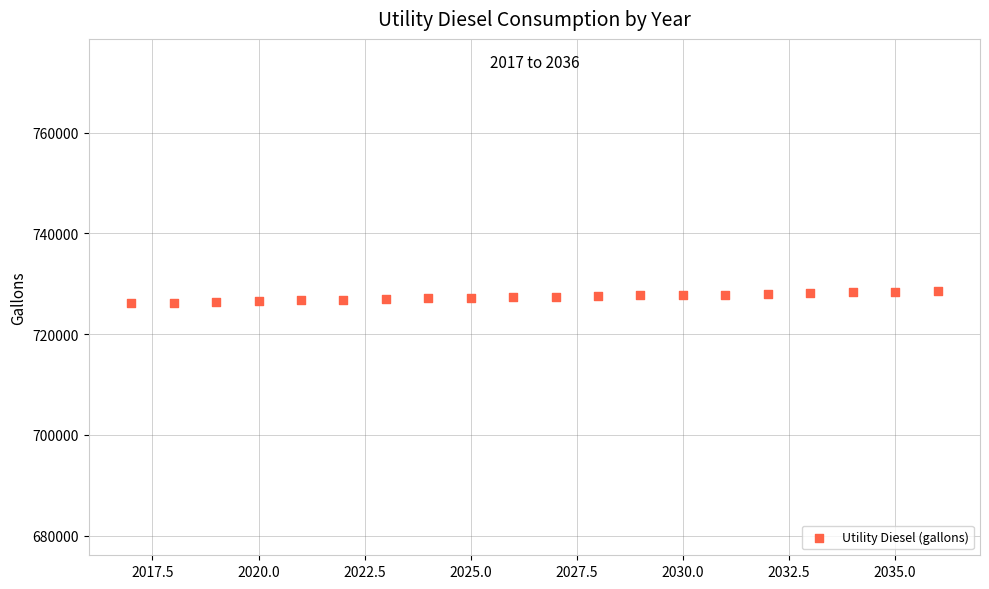

What is the range of X values (max minus min)?

19.0